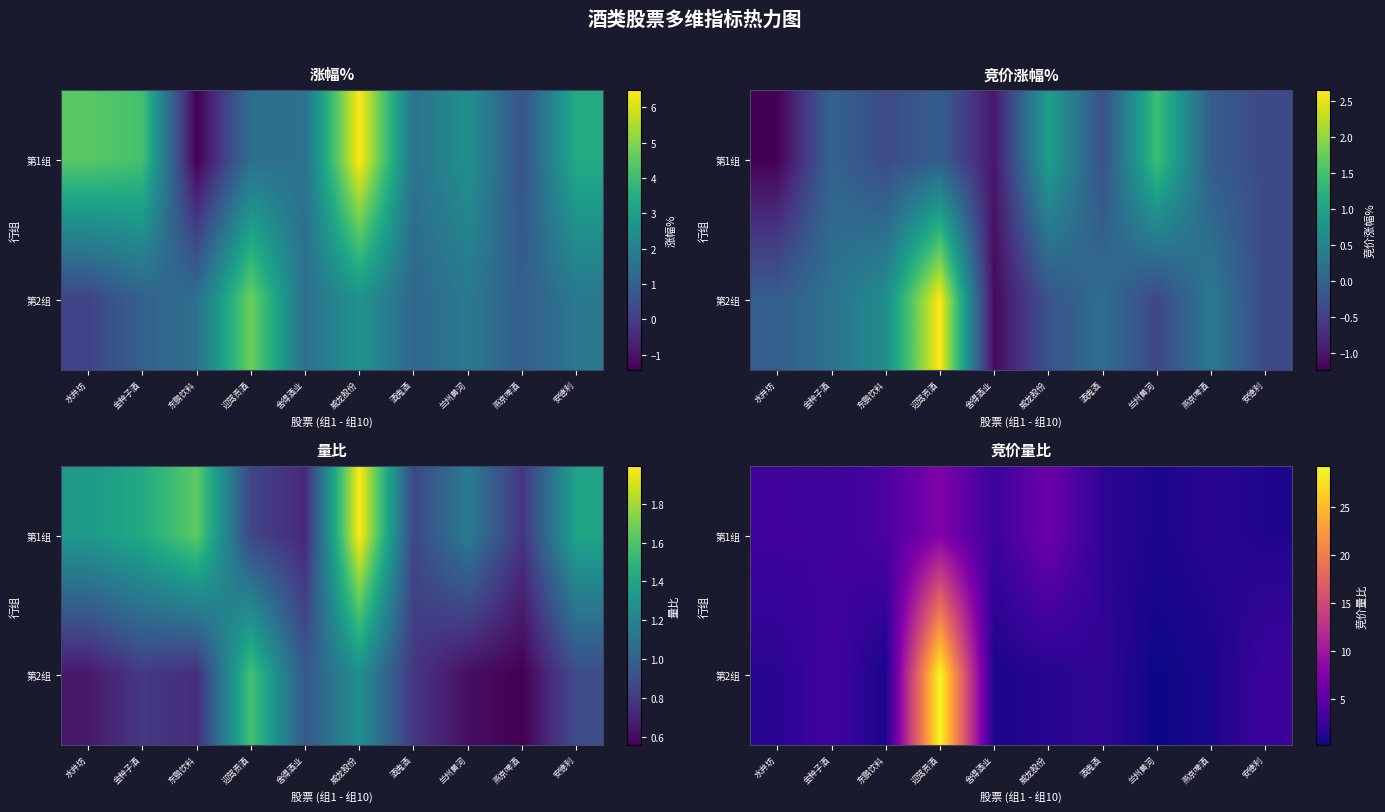

At which label does 第2组 first exceed 1?

水井坊